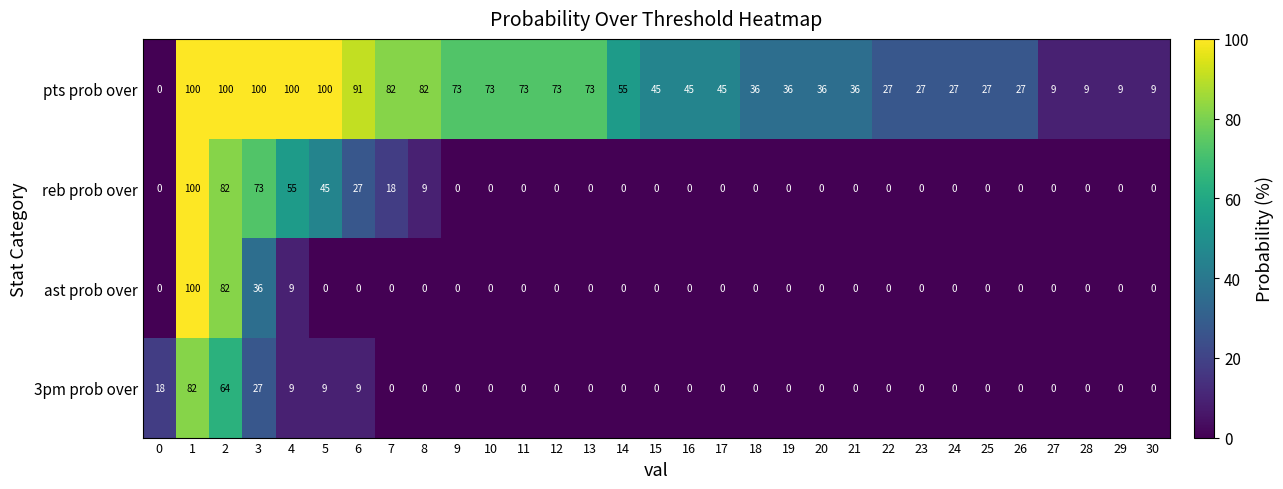

Is the value of ast prob over at 4 greater than the value of pts prob over at 2?

No